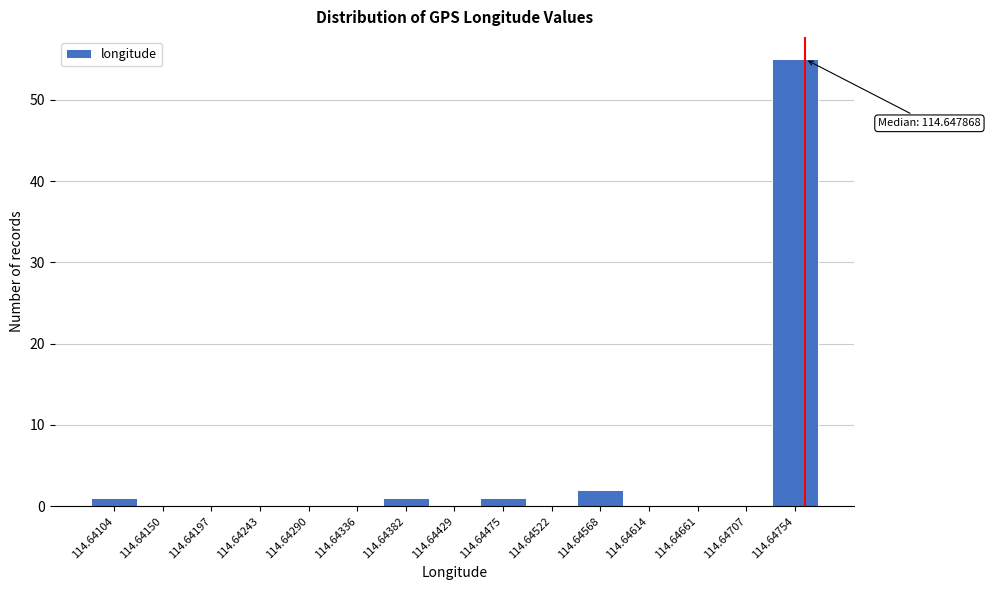

Reading left to right, extract all data points from this chart.

114.64104=1	114.64150=0	114.64197=0	114.64243=0	114.64290=0	114.64336=0	114.64382=1	114.64429=0	114.64475=1	114.64522=0	114.64568=2	114.64614=0	114.64661=0	114.64707=0	114.64754=55